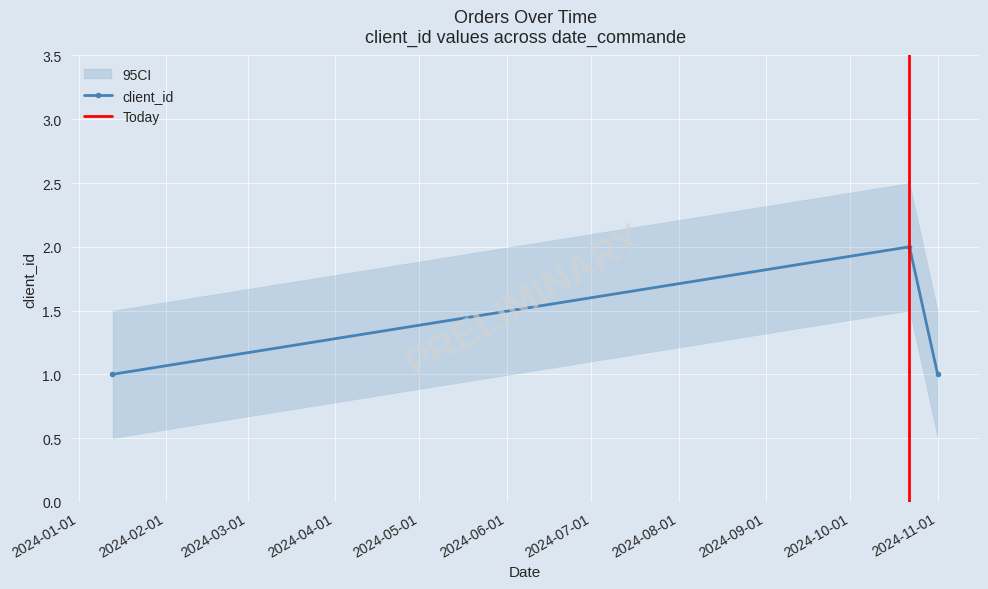

Does the chart display data point markers on the line(s)?

Yes